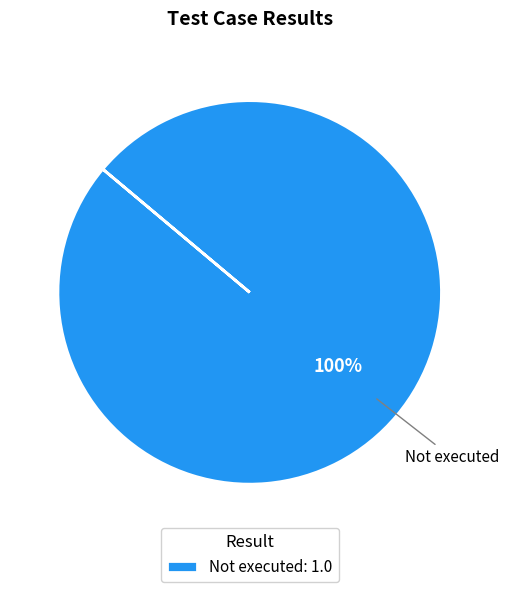

Which slice represents more than half of the pie?

Not executed: 1.0